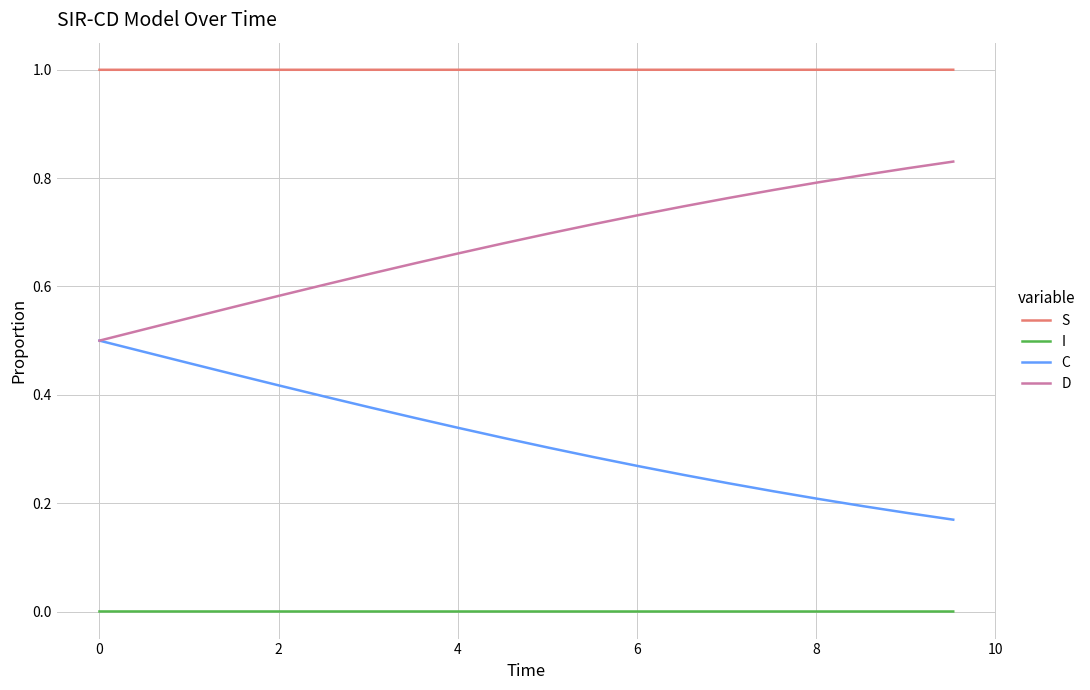

List the series in order of their peak value, highest first.

S, D, C, I